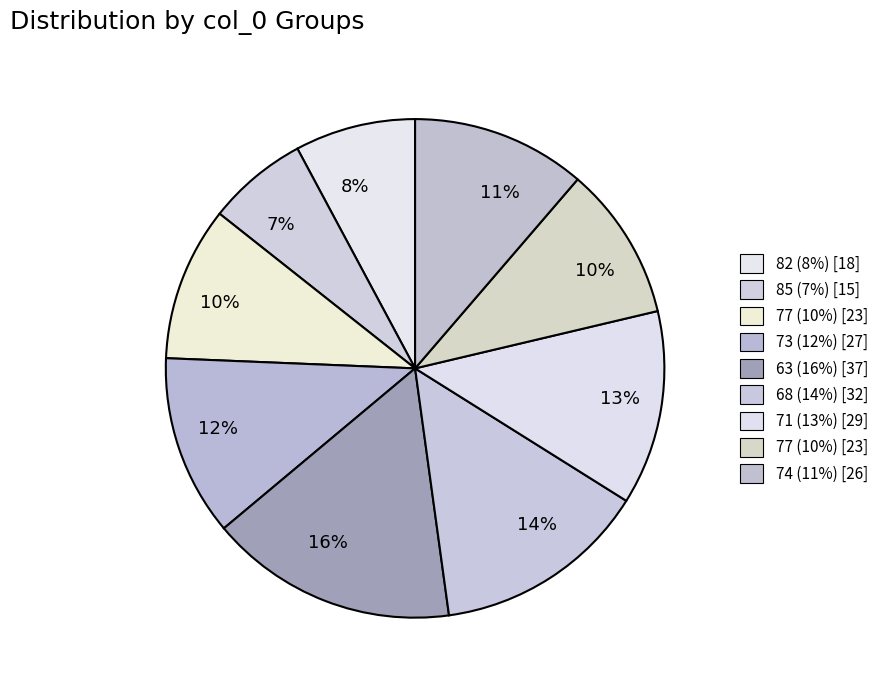

How many slices are in this pie chart?

9